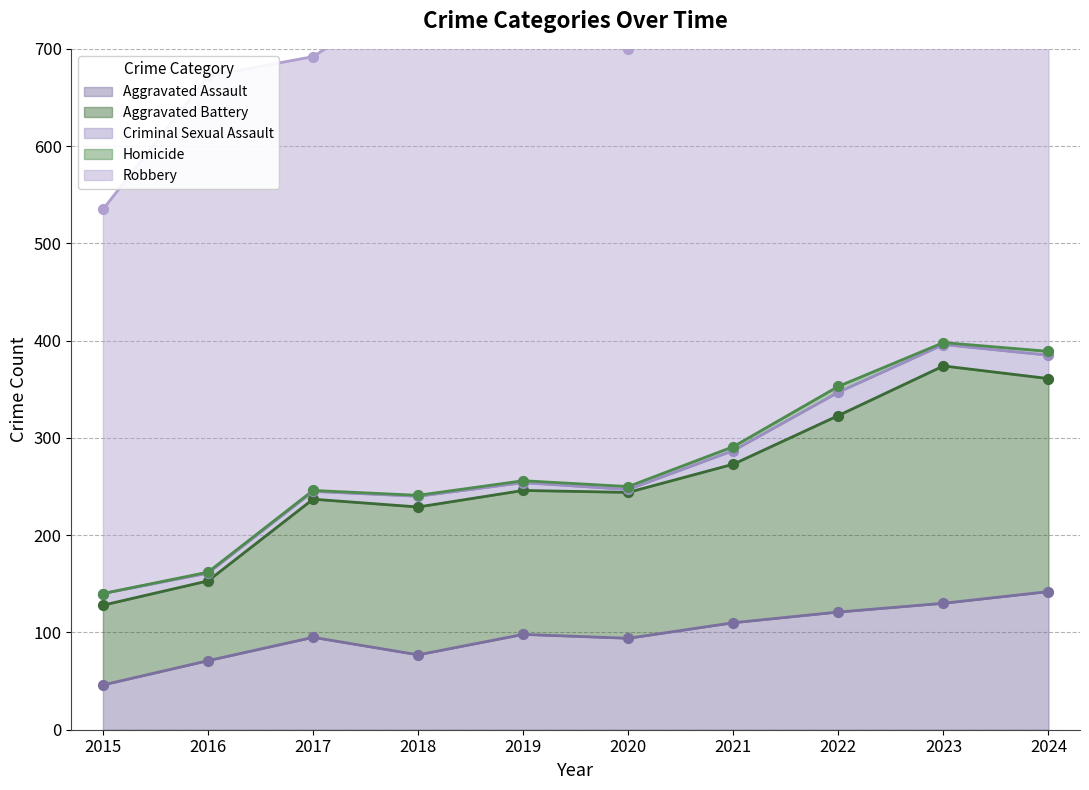

At how many categories does at least one series exceed 401?

9